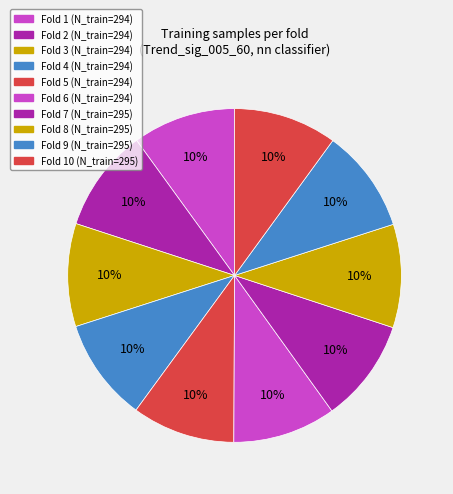

Count the number of slices in the pie.

10